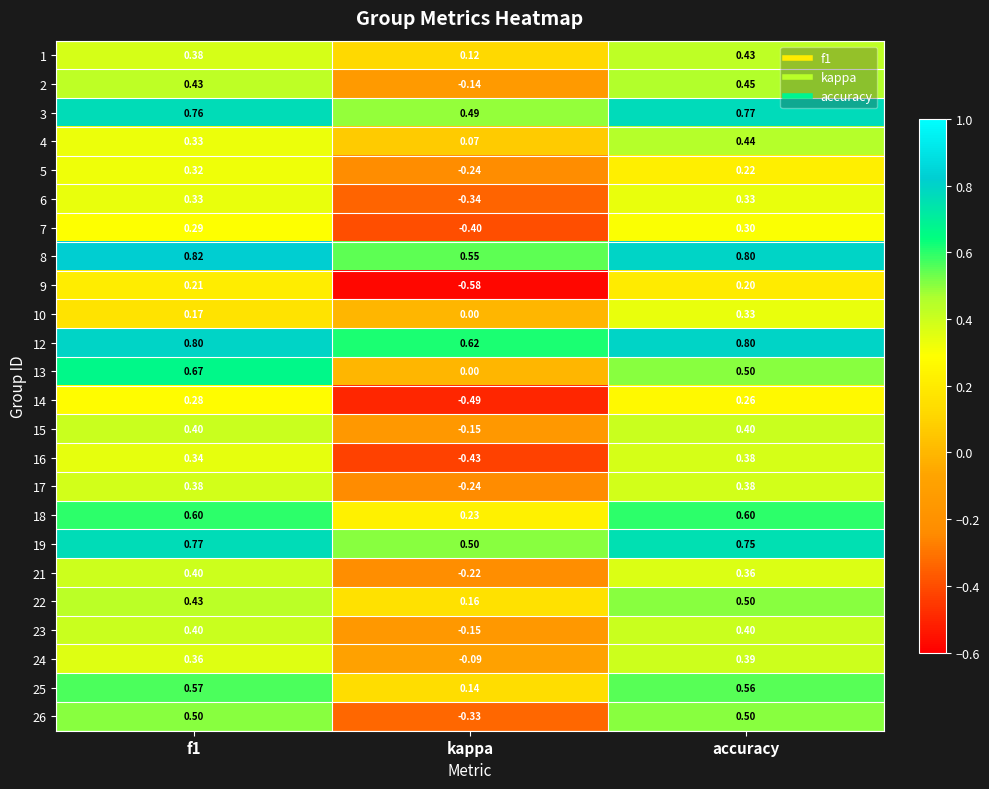

Which category has the lowest value in the 1 series?

kappa